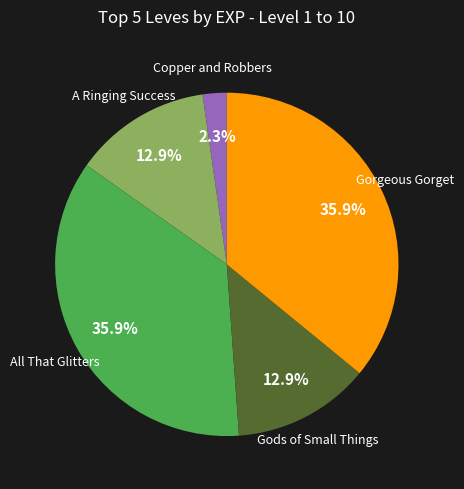

Does any single category account for the majority?

No